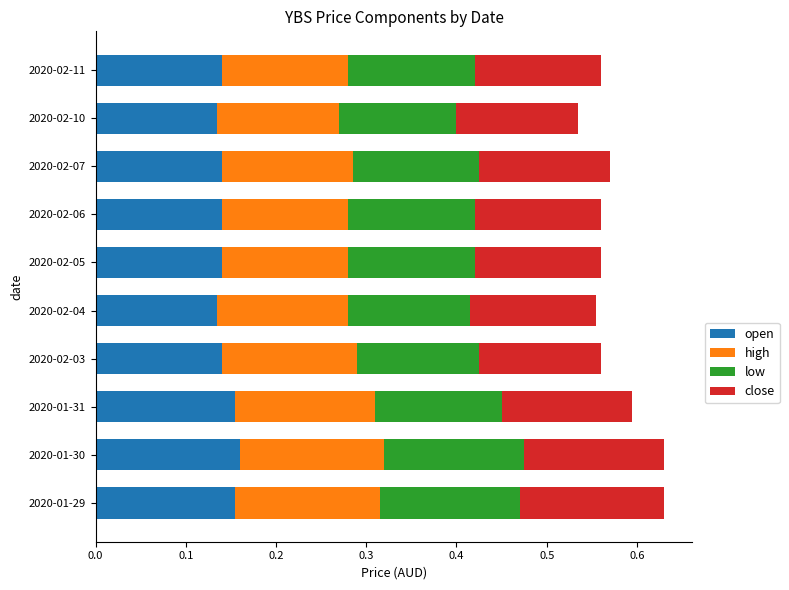

True or false: open has a value of 0.0 at 2020-02-11.

False